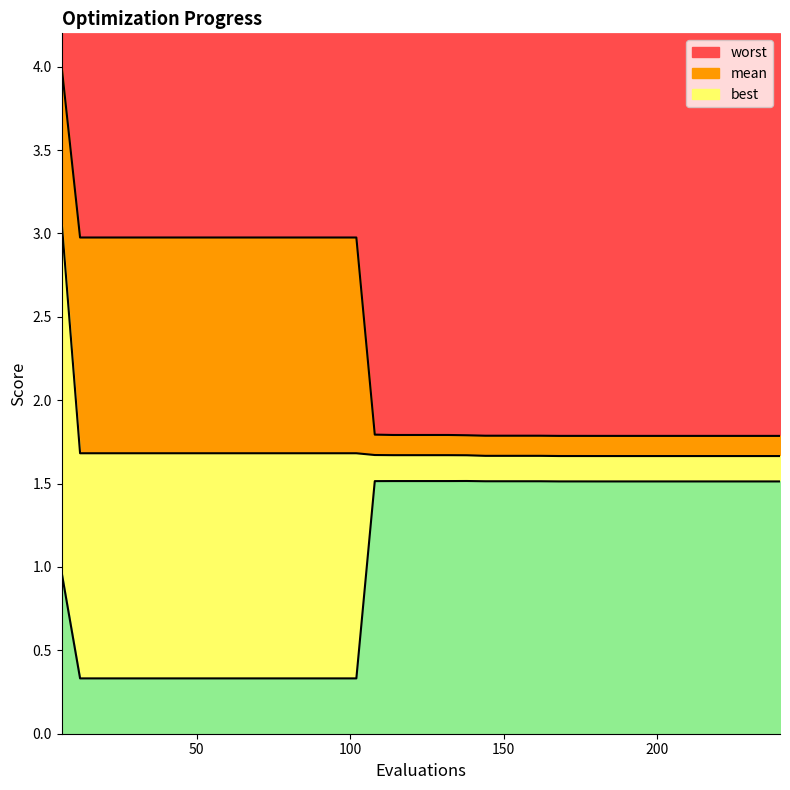

Reading right to left, extract all data points from this chart.

mean: 240=1.7	234=1.7	228=1.7	222=1.7	216=1.7	210=1.7	204=1.7	198=1.7	192=1.7	186=1.7	180=1.7	174=1.7	168=1.7	162=1.7	156=1.7	150=1.7	144=1.7	138=1.7	132=1.7	126=1.7	120=1.7	114=1.7	108=1.7	102=1.7	96=1.7	90=1.7	84=1.7	78=1.7	72=1.7	66=1.7	60=1.7	54=1.7	48=1.7	42=1.7	36=1.7	30=1.7	24=1.7	18=1.7	12=1.7	6=3.1
best: 240=1.5	234=1.5	228=1.5	222=1.5	216=1.5	210=1.5	204=1.5	198=1.5	192=1.5	186=1.5	180=1.5	174=1.5	168=1.5	162=1.5	156=1.5	150=1.5	144=1.5	138=1.5	132=1.5	126=1.5	120=1.5	114=1.5	108=1.5	102=0.3	96=0.3	90=0.3	84=0.3	78=0.3	72=0.3	66=0.3	60=0.3	54=0.3	48=0.3	42=0.3	36=0.3	30=0.3	24=0.3	18=0.3	12=0.3	6=1.0
worst: 240=1.8	234=1.8	228=1.8	222=1.8	216=1.8	210=1.8	204=1.8	198=1.8	192=1.8	186=1.8	180=1.8	174=1.8	168=1.8	162=1.8	156=1.8	150=1.8	144=1.8	138=1.8	132=1.8	126=1.8	120=1.8	114=1.8	108=1.8	102=3.0	96=3.0	90=3.0	84=3.0	78=3.0	72=3.0	66=3.0	60=3.0	54=3.0	48=3.0	42=3.0	36=3.0	30=3.0	24=3.0	18=3.0	12=3.0	6=4.0